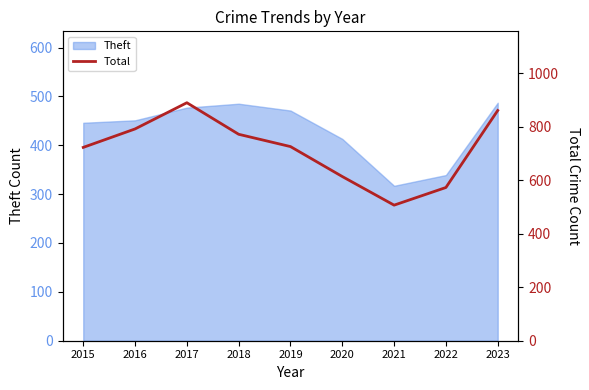

True or false: the data has more than 2 interior local peaks.

False